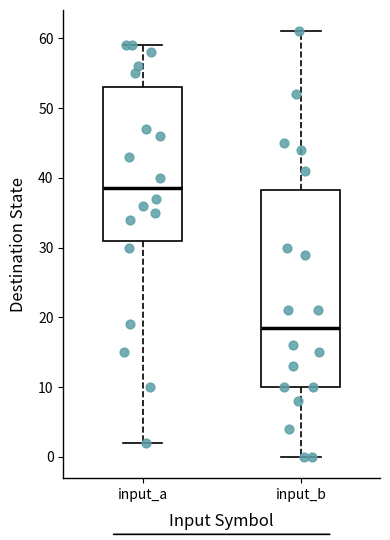

Reading left to right, read every box against the y-axis: the position of its median line, the range the box covers, and the ends of its whiskers. The values are not printed on the chart, so give them approximately, as read against the axis.

input_a: median 39, box 31 to 53, whiskers 2 to 59
input_b: median 19, box 10 to 38, whiskers 0 to 61